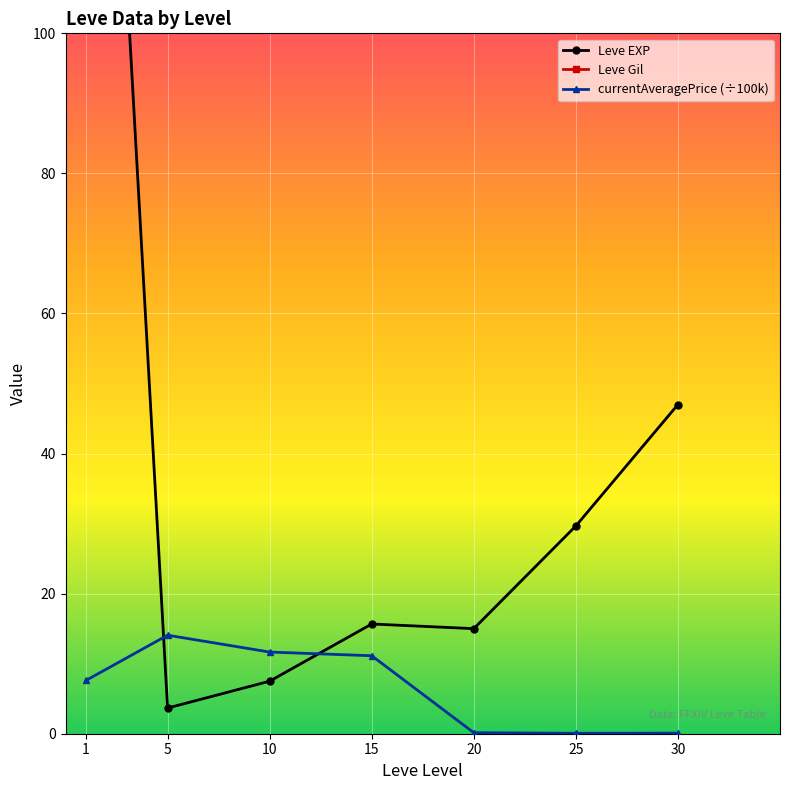

The value of currentAveragePrice (÷100k) at 30 is 0.1. True or false?

False